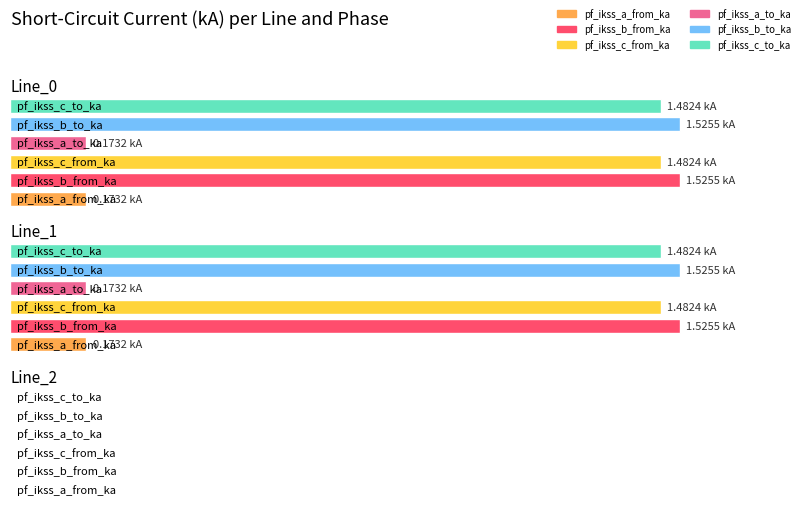

At which label does pf_ikss_c_to_ka first exceed 1?

Line_0